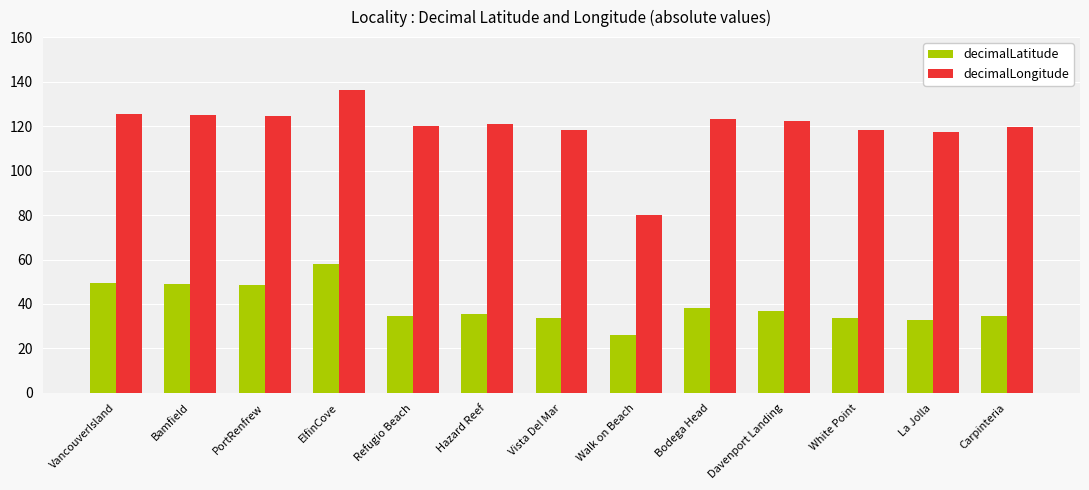

What is the approximate value of decimalLongitude at Davenport Landing?

122.2